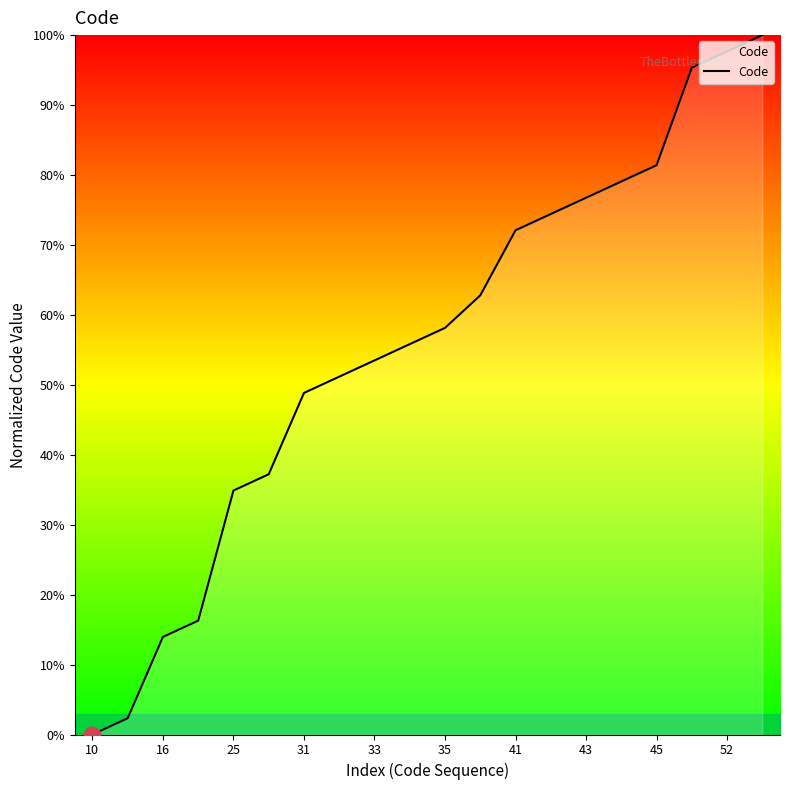

What is the difference between the maximum and minimum values?

100.0